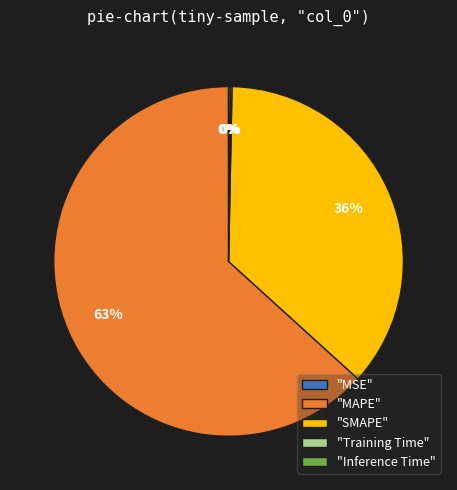

Does any single category account for the majority?

Yes